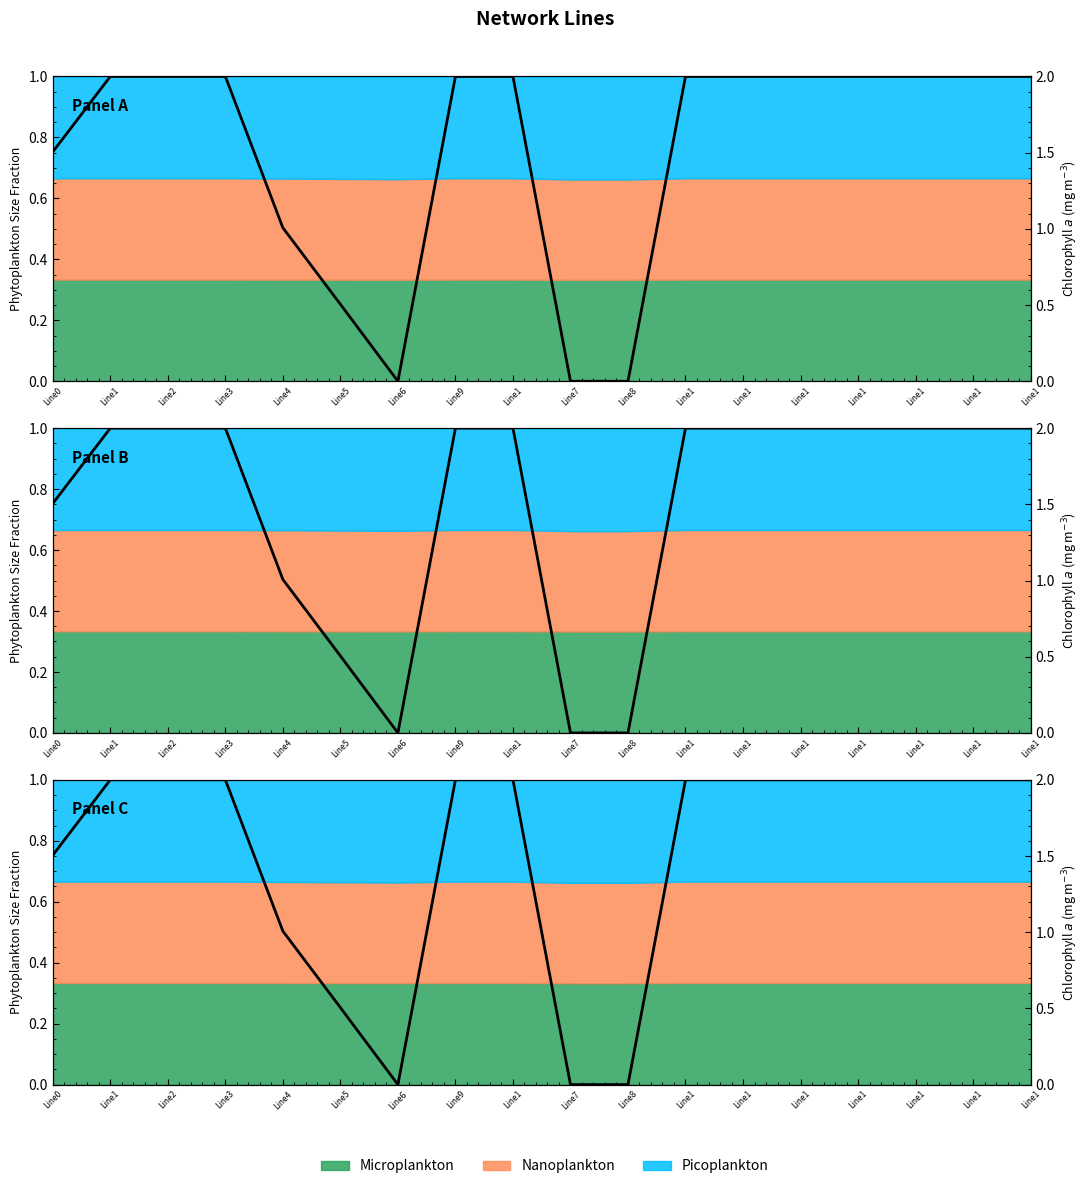

What is the label of the 13th point from the right?

Line5